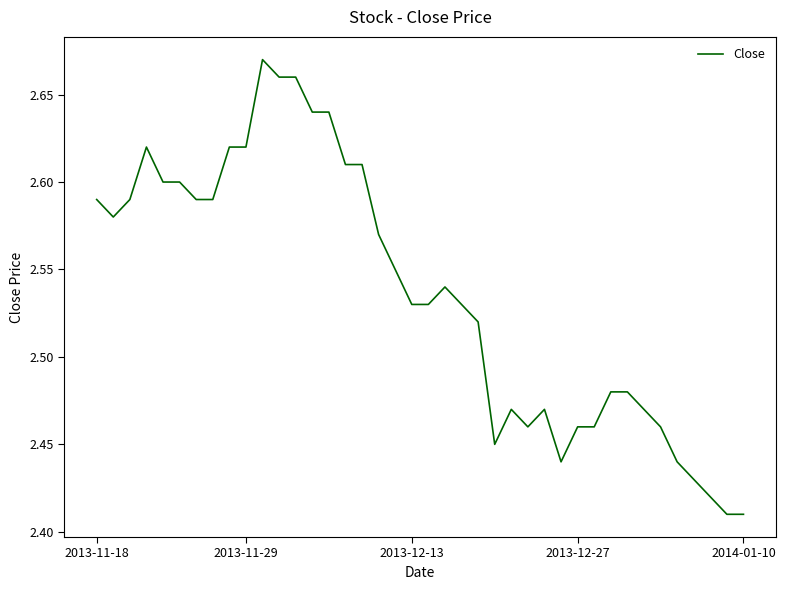

What is the difference between the second highest and minimum values?

0.2